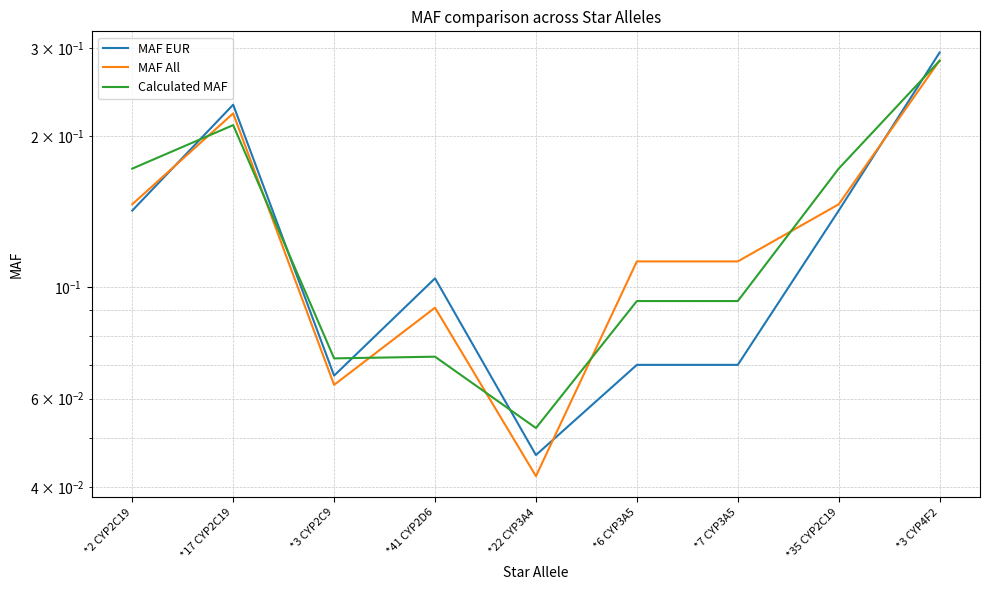

Rank the categories by MAF All value from highest to lowest.

*3 CYP4F2, *17 CYP2C19, *2 CYP2C19, *35 CYP2C19, *6 CYP3A5, *7 CYP3A5, *41 CYP2D6, *3 CYP2C9, *22 CYP3A4